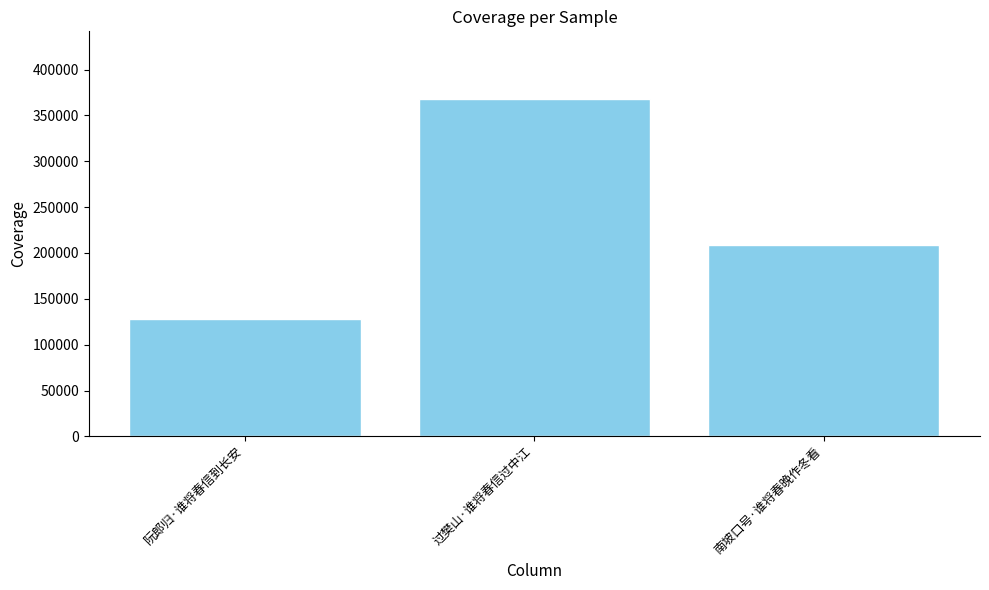

How many data points are less than 209095?

1